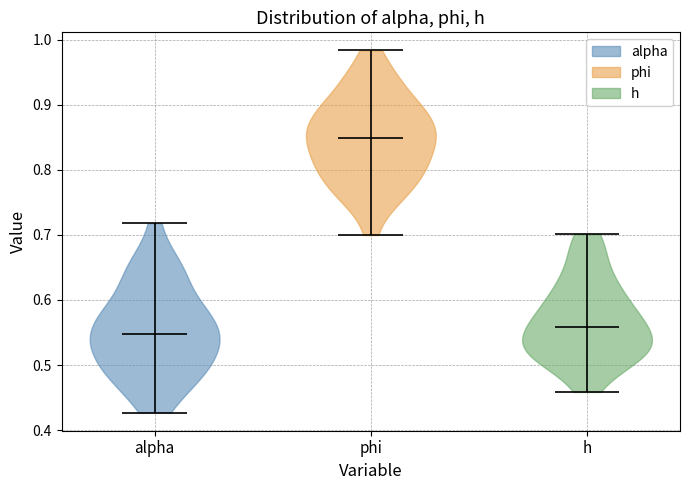

Reading left to right, read every violin against the y-axis: where its median line is, and the lowest and highest points it reaches. The values are not printed on the chart, so give them approximately, as read against the axis.

alpha: median line 0.55, lowest point 0.43, highest point 0.72
phi: median line 0.85, lowest point 0.70, highest point 0.98
h: median line 0.56, lowest point 0.46, highest point 0.70